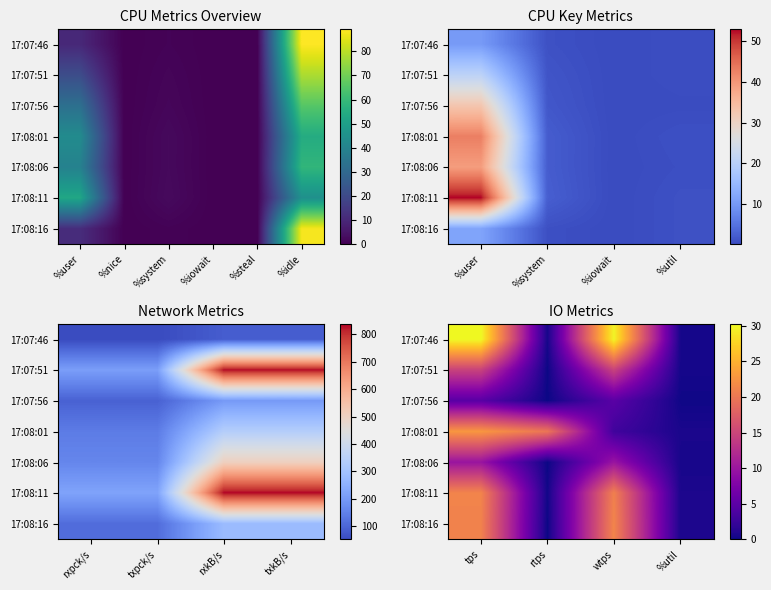

What is the approximate value of 17:07:51 at tps?

14.6